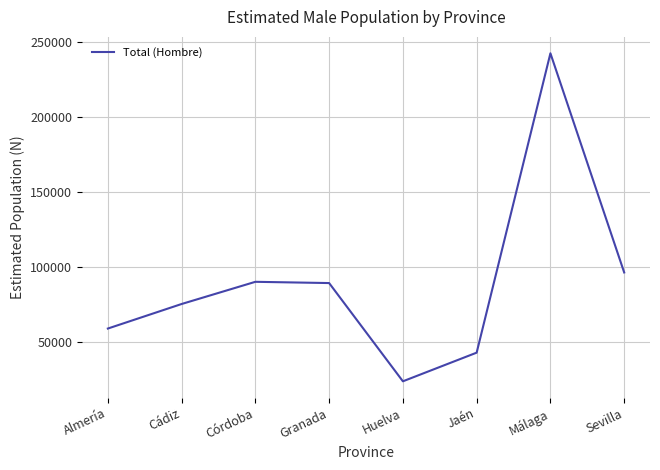

At which category does the data reach its first local valley?

Huelva